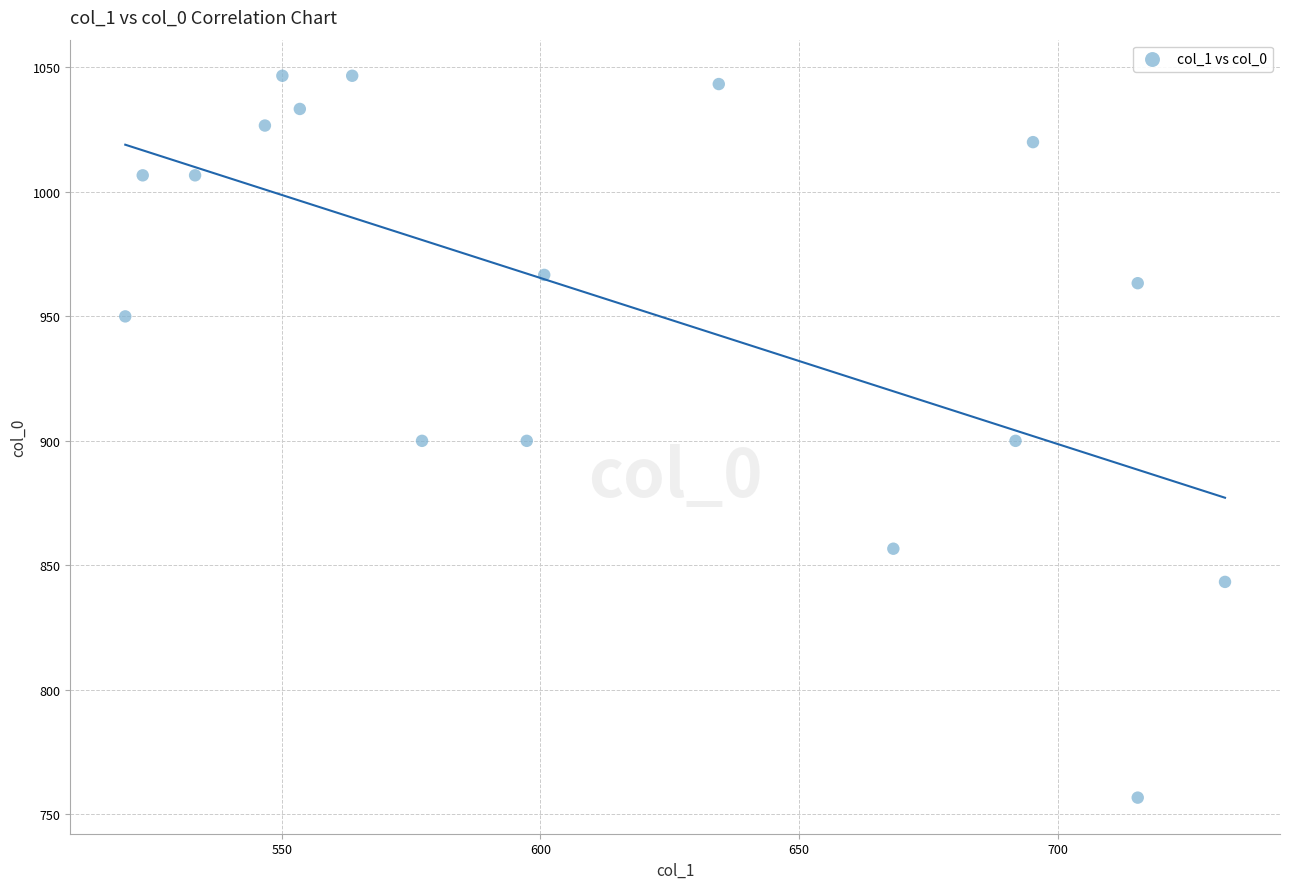

What is the range of X values (max minus min)?

212.6